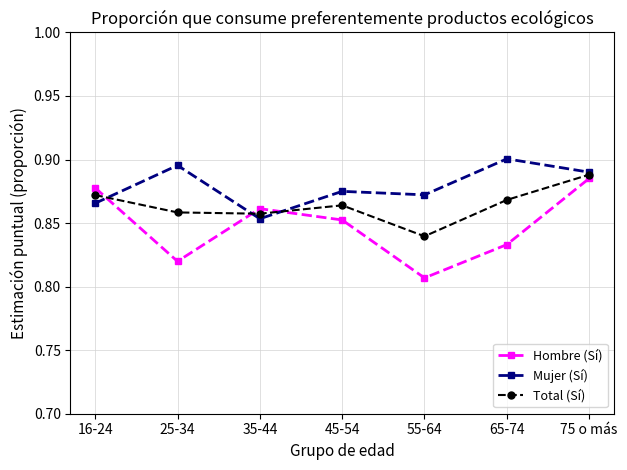

Rank the series at 65-74 from lowest to highest value.

Hombre (Sí), Total (Sí), Mujer (Sí)